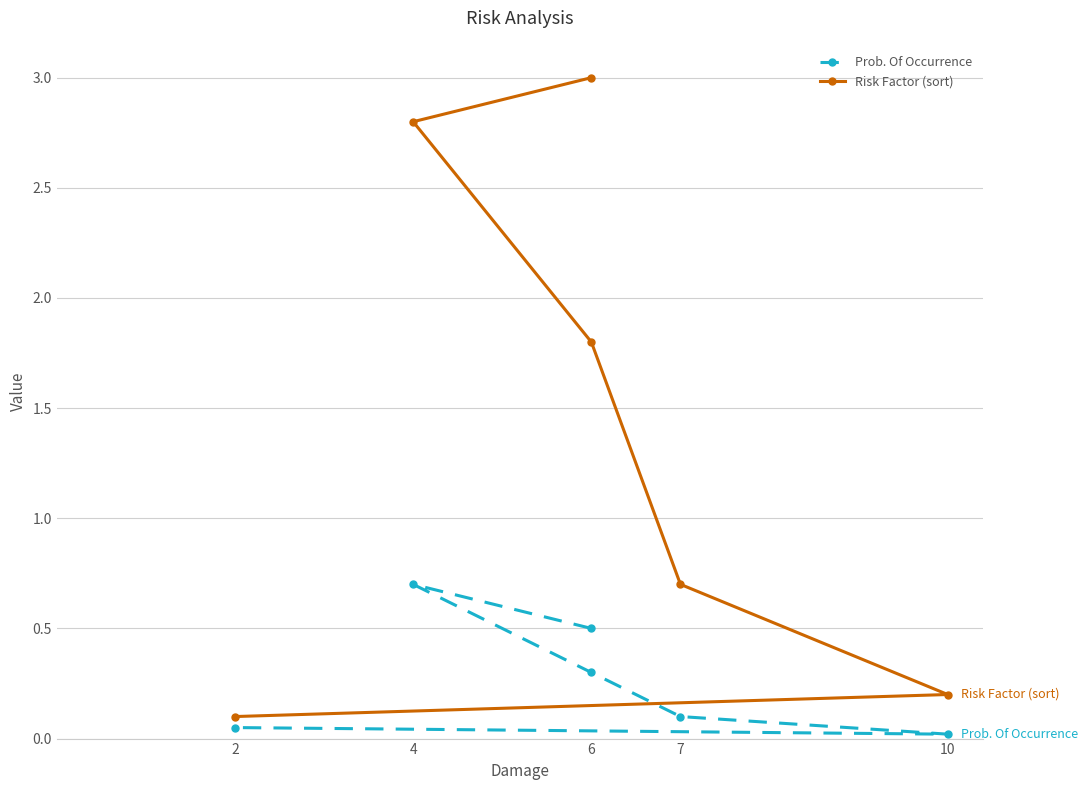

List the series in order of their overall mean, highest first.

Risk Factor (sort), Prob. Of Occurrence